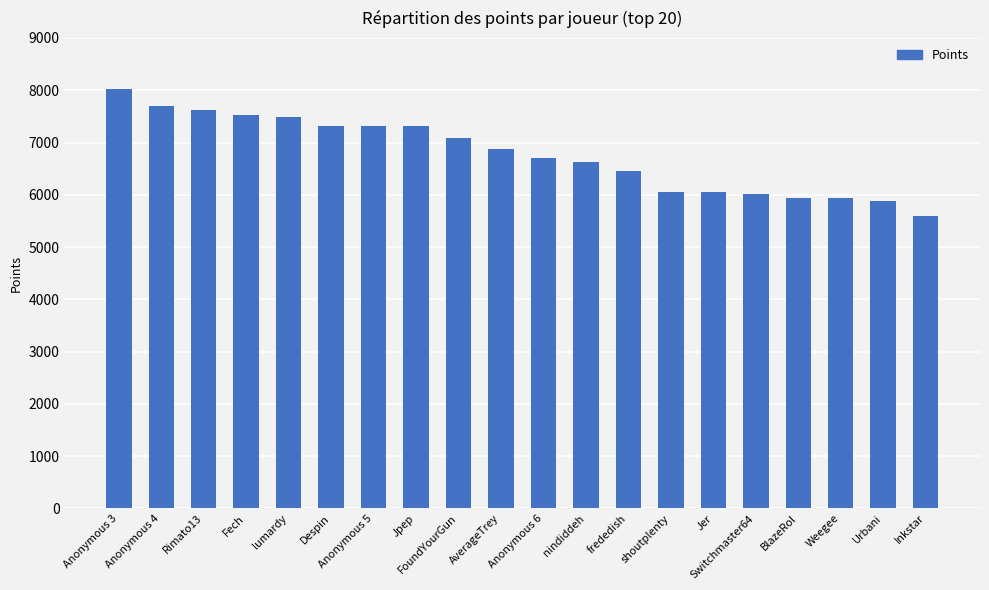

Which has a higher value, lumardy or Despin?

lumardy